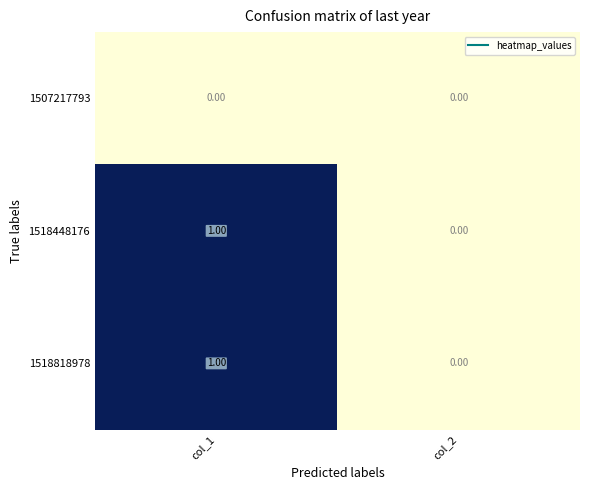

Rank the categories by 1518448176 value from lowest to highest.

col_2, col_1